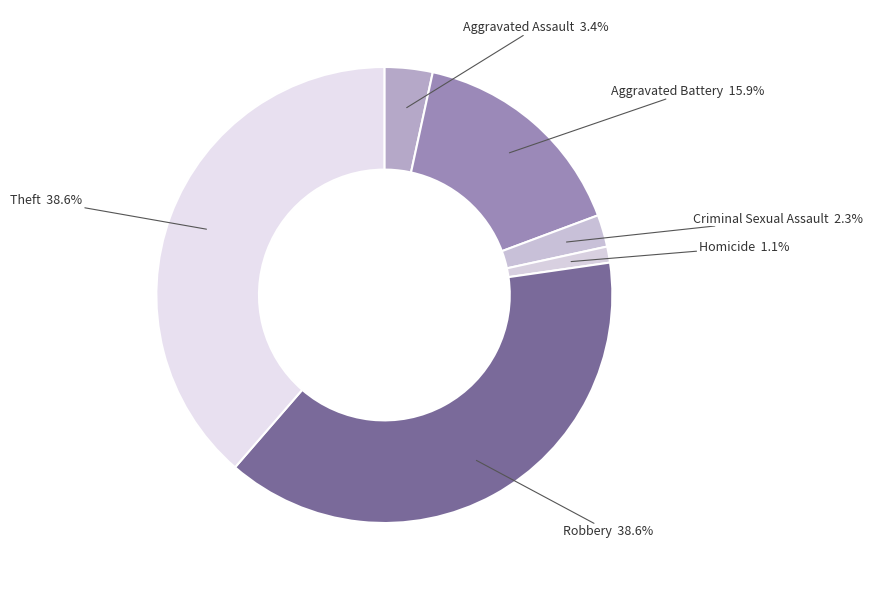

How many segments does this pie chart have?

6